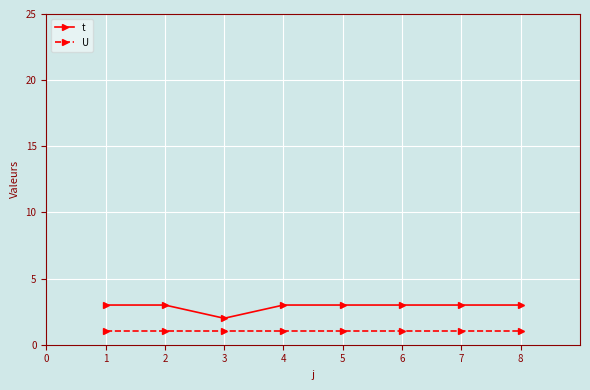

What are all the series names shown in the legend?

t, U